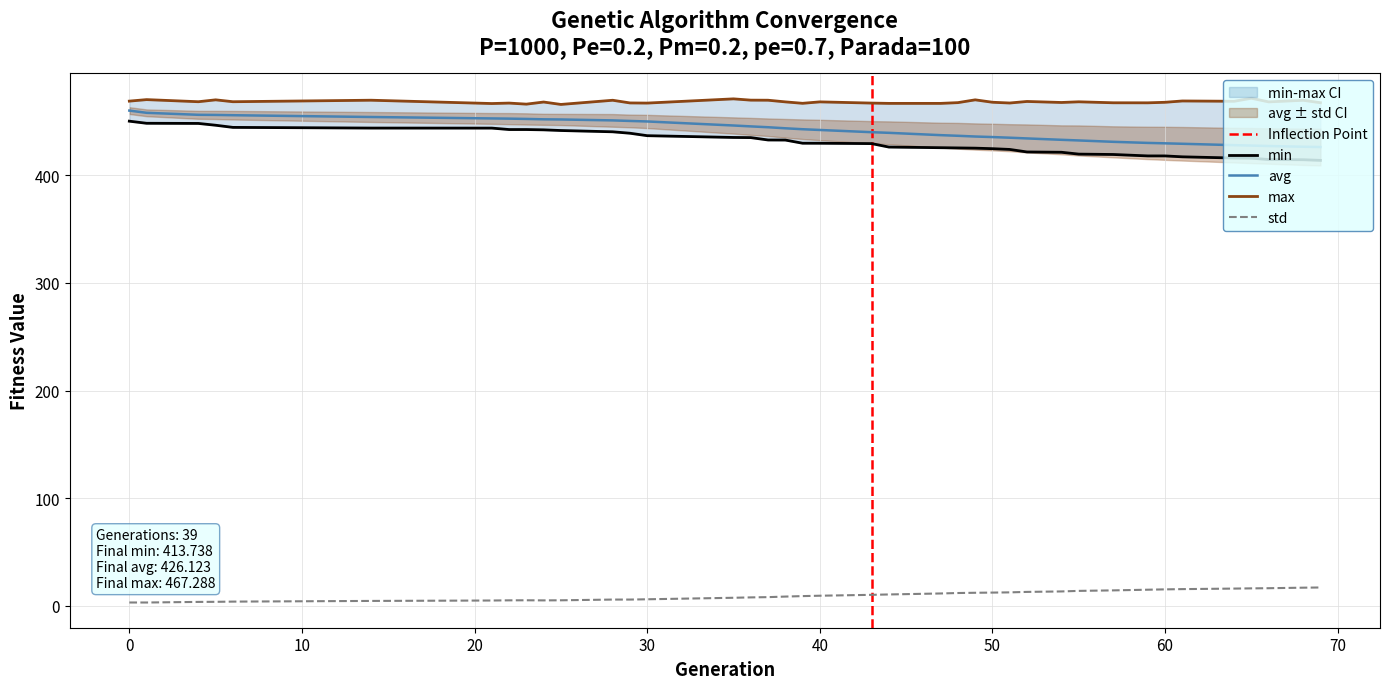

At which label is min closest to 431?

39